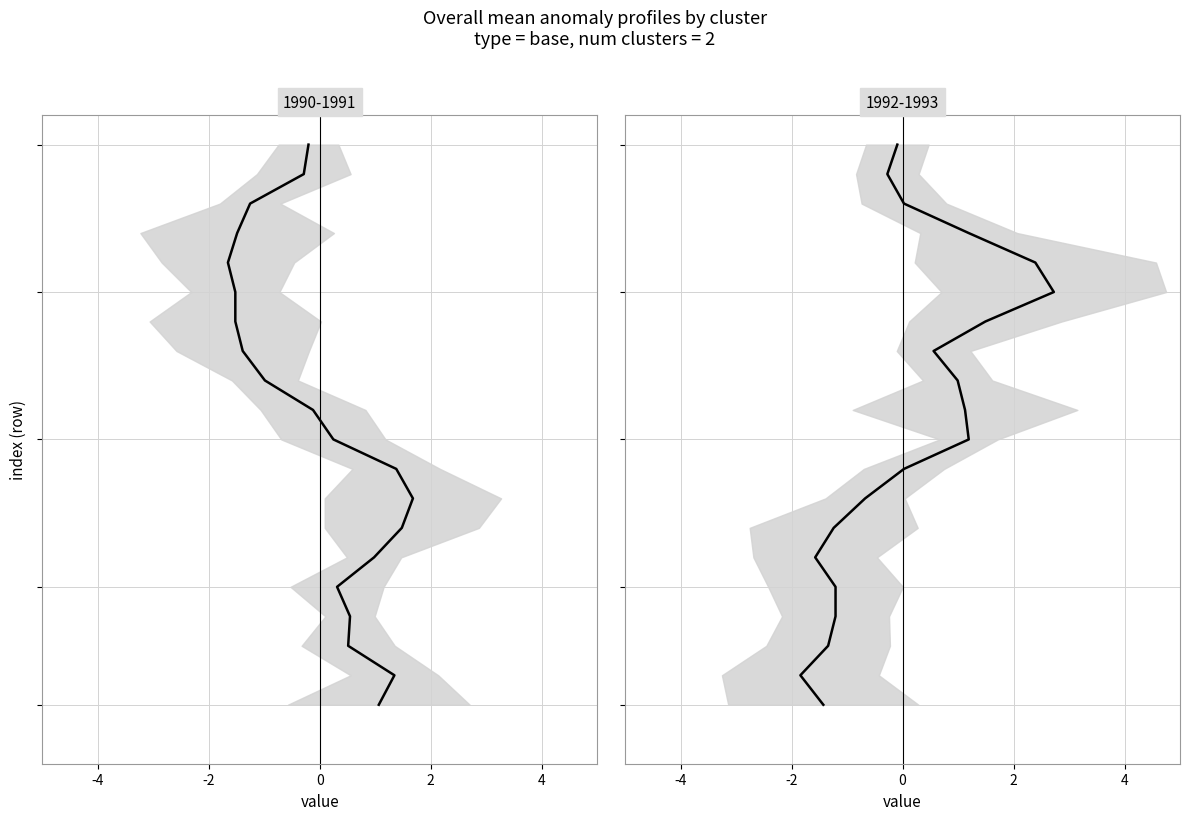

The value at 4 is 1. True or false?

False